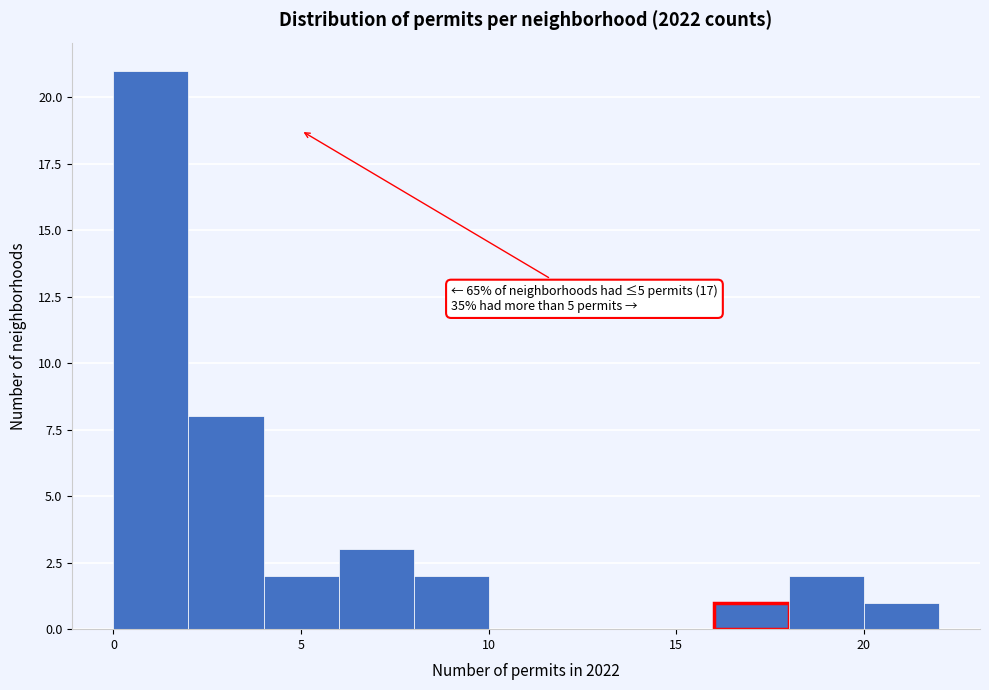

Over which range of the x-axis is the bar tallest?

0 to 2